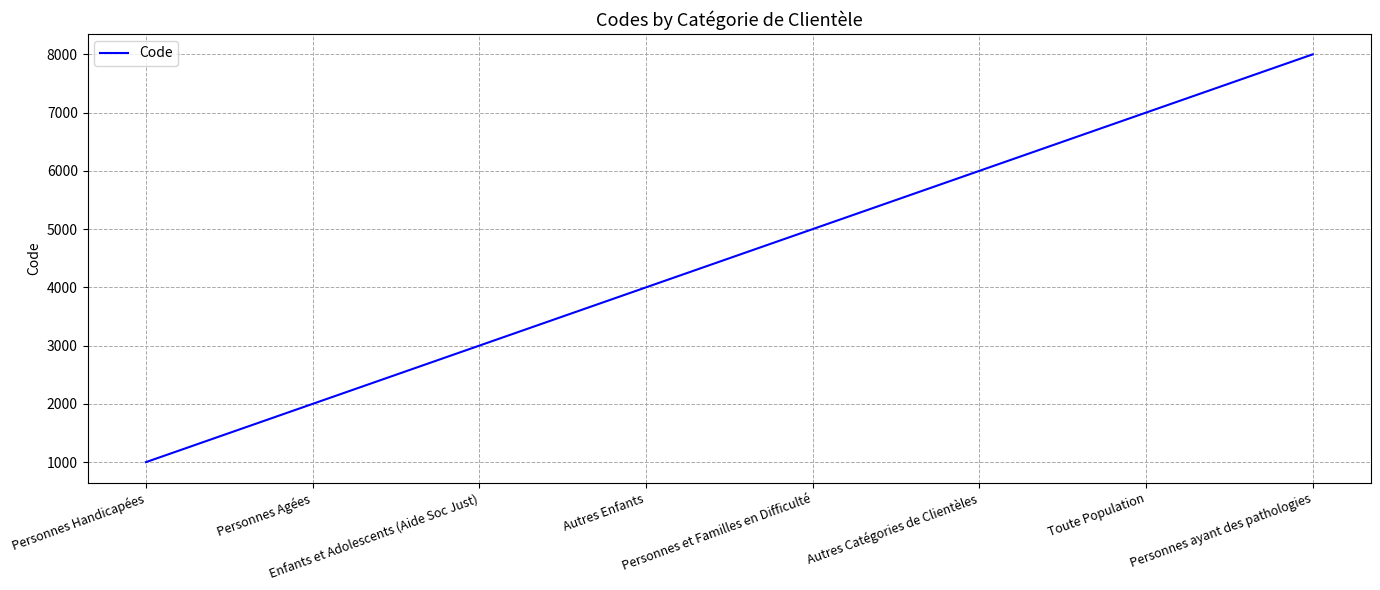

What is the difference between the second highest and second lowest values?

5000